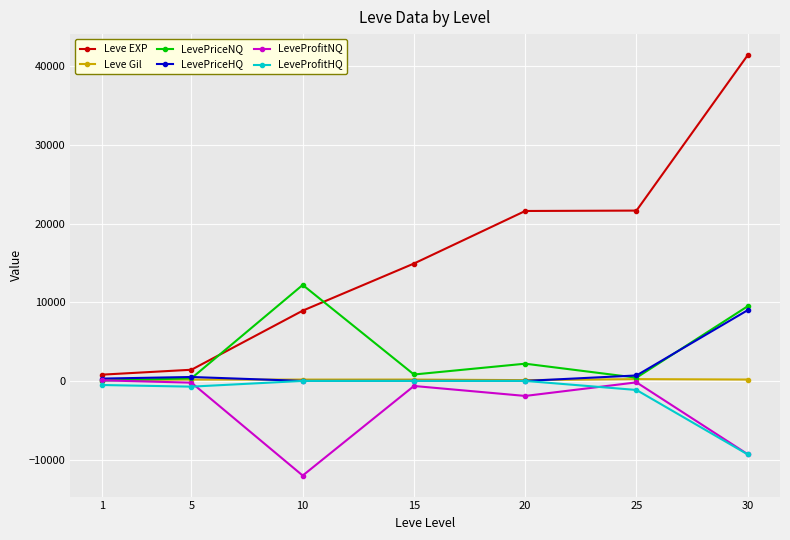

What is the sum of the LevePriceHQ values at 1 and 30?

9290.8